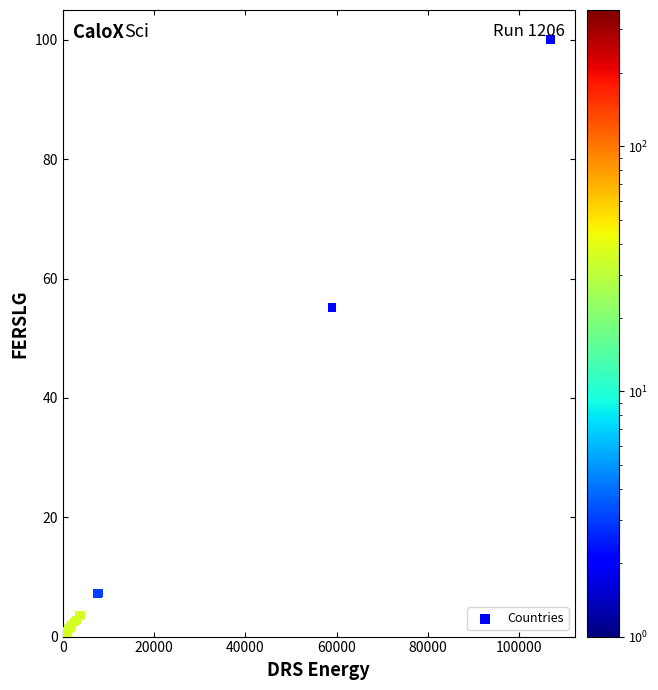

What Y value in the scatter plot is closest to 50?

55.2